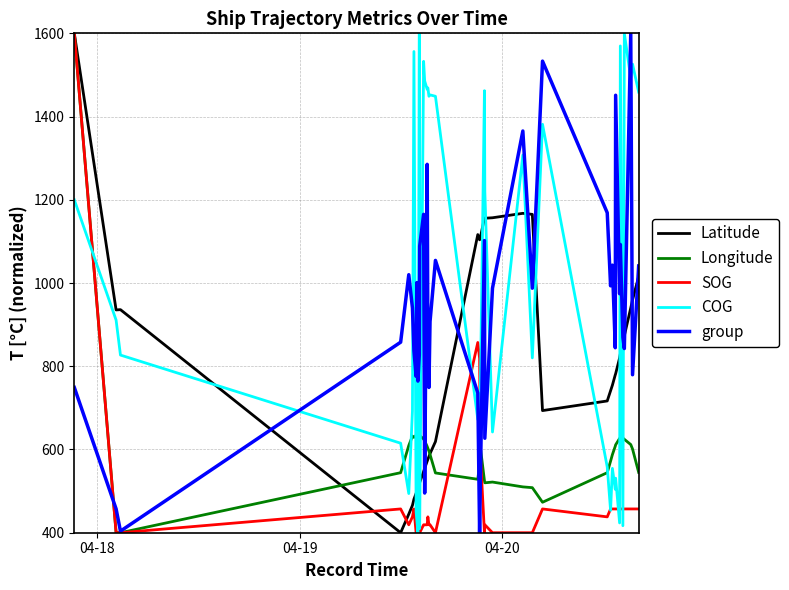

Which series has the largest total across all categories?

COG